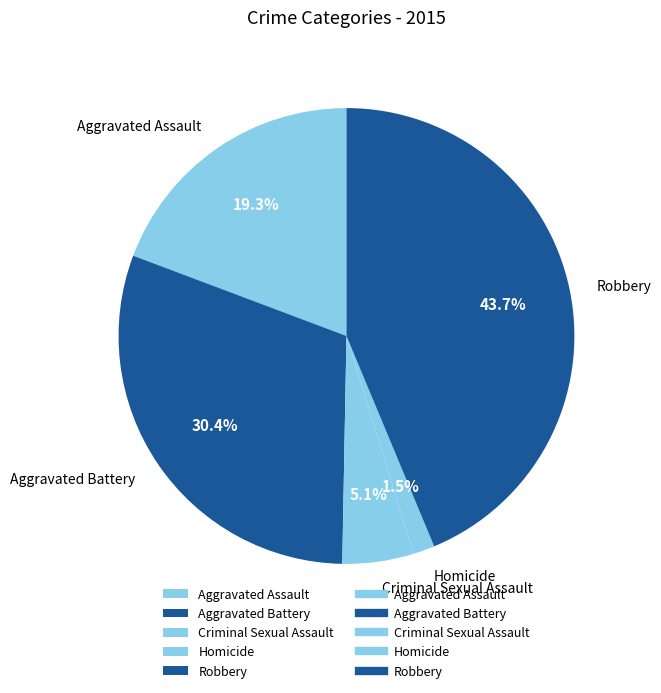

To the nearest percent, what is the average slice percentage?

20%